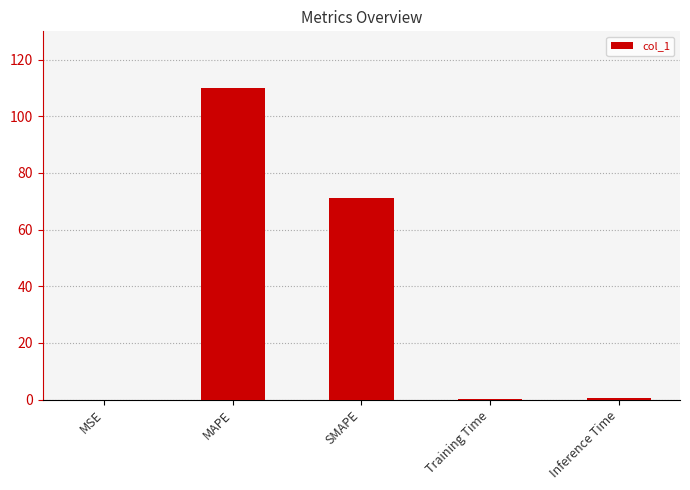

Between Inference Time and MAPE, which is larger?

MAPE